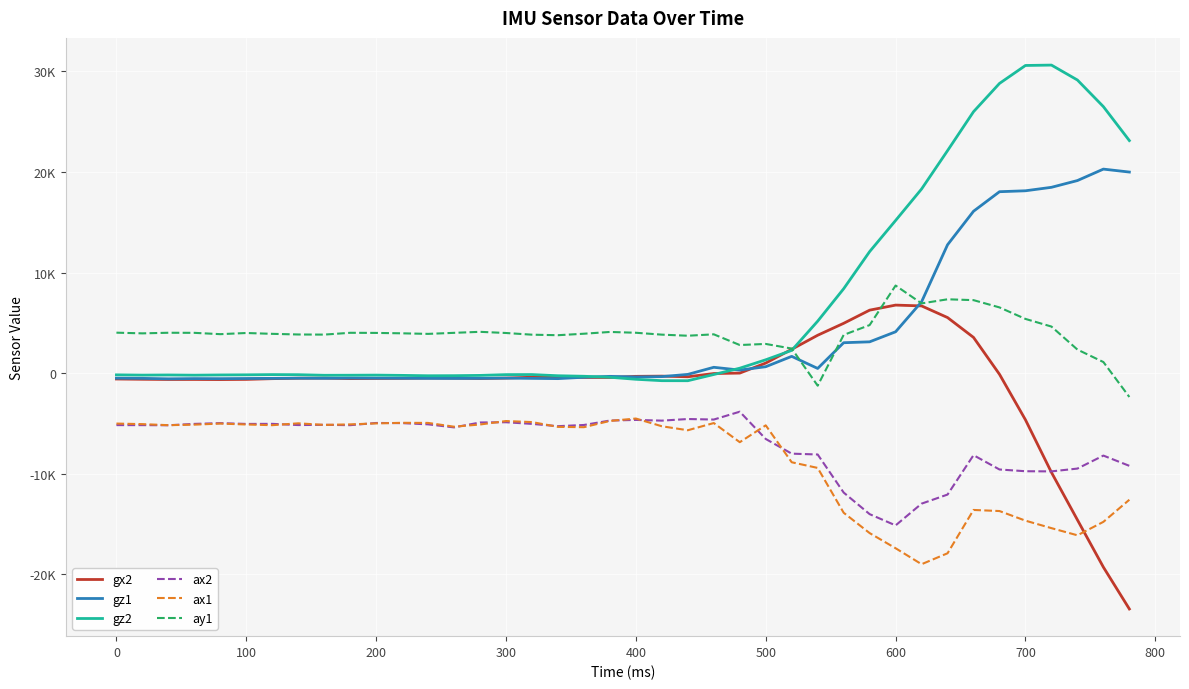

Reading left to right, extract all data points from this chart.

gx2: -591	-618	-638	-637	-648	-630	-558	-516	-504	-553	-539	-526	-493	-504	-542	-503	-413	-386	-434	-441	-328	-307	-370	-48	-3	993	2362	3760	4947	6256	6759	6678	5519	3545	-123	-4652	-9877	-14600	-19304	-23463
gz1: -511	-528	-574	-551	-558	-541	-529	-511	-521	-500	-507	-516	-528	-534	-525	-502	-530	-554	-416	-329	-389	-354	-132	573	296	631	1660	459	3017	3106	4105	7085	12759	16093	18036	18129	18473	19145	20284	19991
gz2: -178	-204	-190	-210	-188	-176	-154	-163	-219	-214	-203	-230	-269	-261	-232	-156	-149	-268	-321	-418	-619	-758	-762	-144	482	1320	2255	5161	8385	12078	15175	18305	22121	25992	28806	30591	30630	29146	26498	23121
ax2: -5176	-5180	-5192	-5056	-4980	-5060	-5052	-5172	-5148	-5184	-4964	-4980	-5100	-5404	-4916	-4892	-5056	-5284	-5164	-4724	-4660	-4732	-4572	-4624	-3844	-6556	-8016	-8100	-11884	-14032	-15152	-12988	-12084	-8168	-9592	-9764	-9780	-9500	-8208	-9228
ax1: -5024	-5080	-5184	-5132	-5024	-5116	-5184	-5000	-5156	-5104	-5008	-4948	-4960	-5336	-5116	-4772	-4876	-5352	-5384	-4760	-4524	-5292	-5688	-4972	-6876	-5200	-8872	-9436	-13892	-15916	-17424	-19012	-17924	-13616	-13724	-14680	-15424	-16136	-14800	-12600
ay1: 4016	3948	4008	4000	3868	3984	3900	3836	3824	4004	3992	3952	3896	4000	4100	3984	3816	3764	3912	4088	4008	3820	3712	3852	2788	2896	2436	-1256	3792	4772	8704	6928	7336	7252	6528	5384	4624	2336	1096	-2380